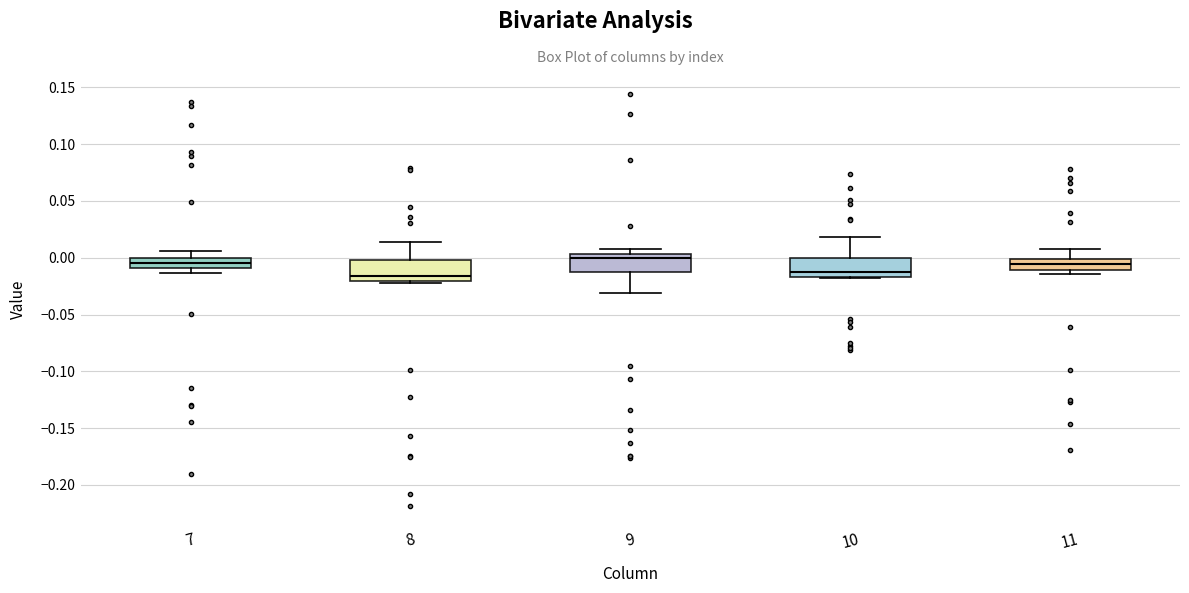

Where does the median line of the box at x = 7 sit on the y-axis? The values are not printed on the chart, so give them approximately, as read against the axis.

-0.005